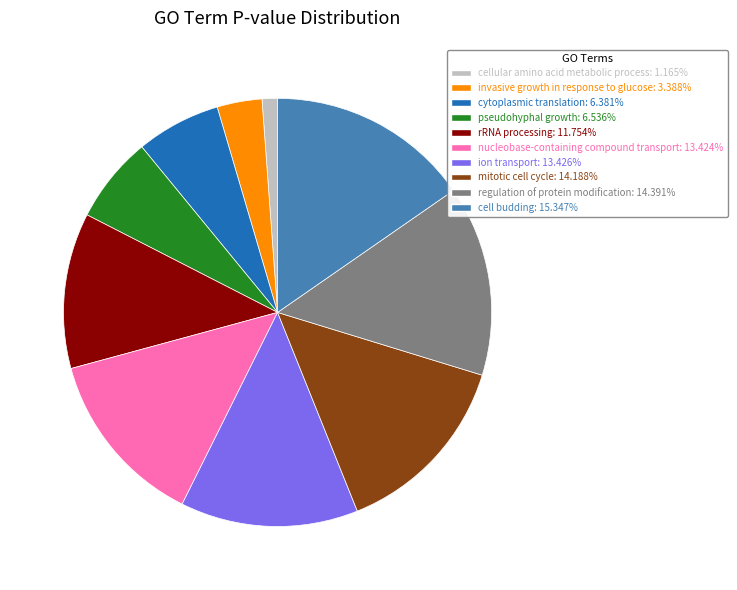

How many slices are in this pie chart?

10